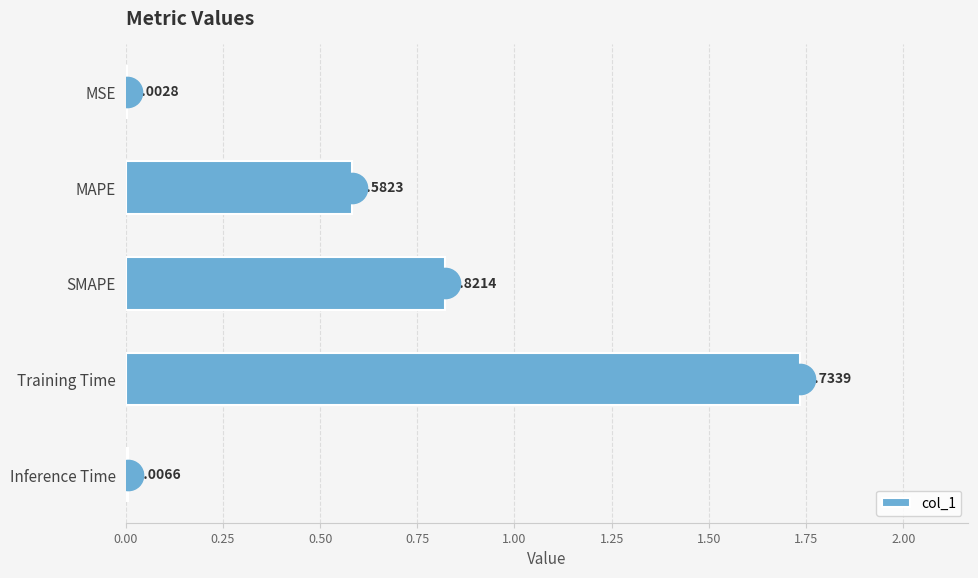

Which category has the highest value across all series?

Training Time